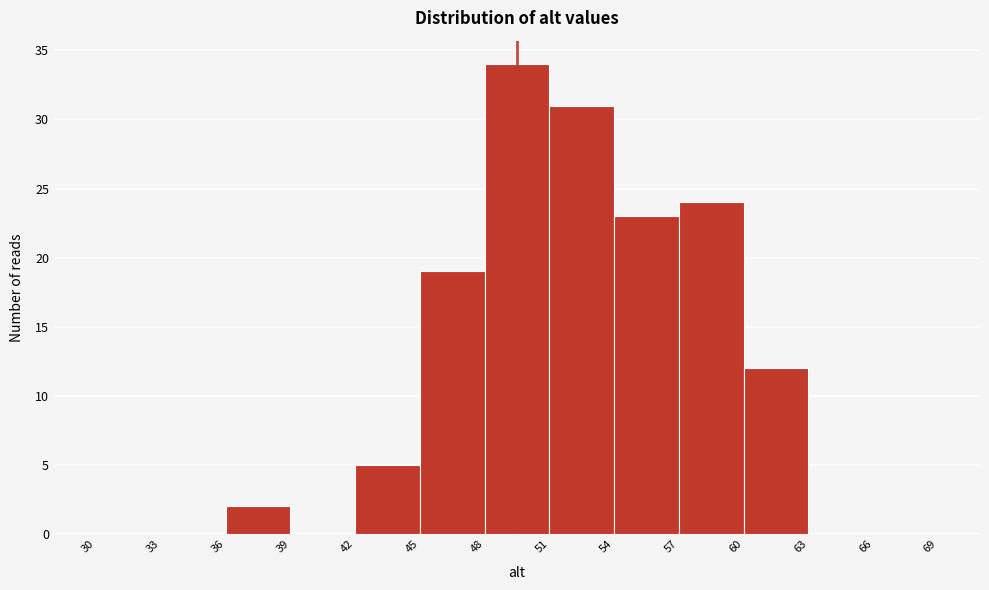

Reading left to right, transcribe this chart: for each bar, give the range it covers on the x-axis and its height. The values are not printed on the chart, so give them approximately, as read against the axis.

30 to 33: 0
33 to 36: 0
36 to 39: 2
39 to 42: 0
42 to 45: 5
45 to 48: 19
48 to 51: 34
51 to 54: 31
54 to 57: 23
57 to 60: 24
60 to 63: 12
63 to 66: 0
66 to 69: 0